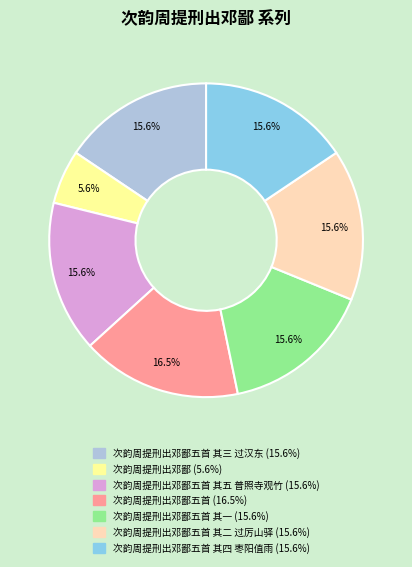

Does any single category account for the majority?

No